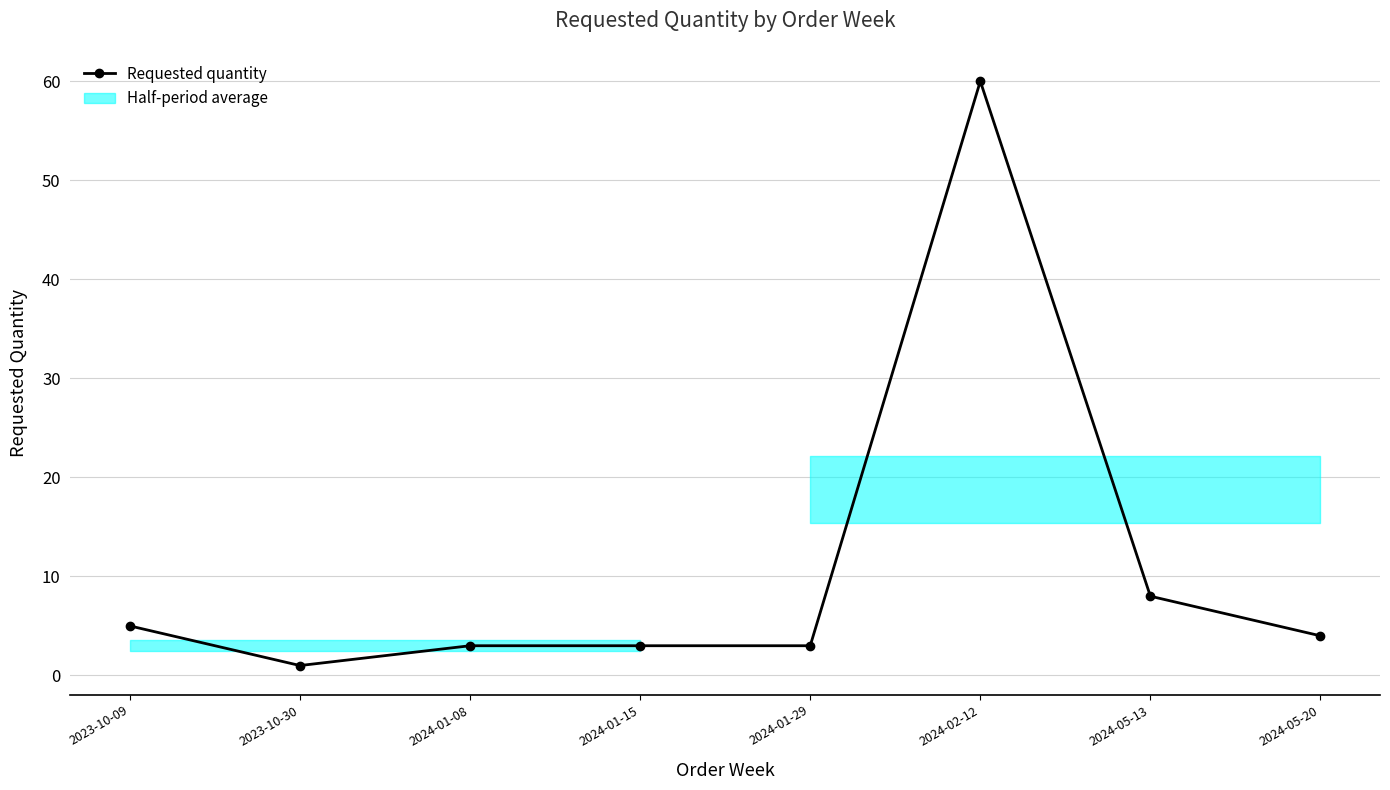

What is the ratio of the value at 2023-10-09 to the value at 2024-02-12?

0.1